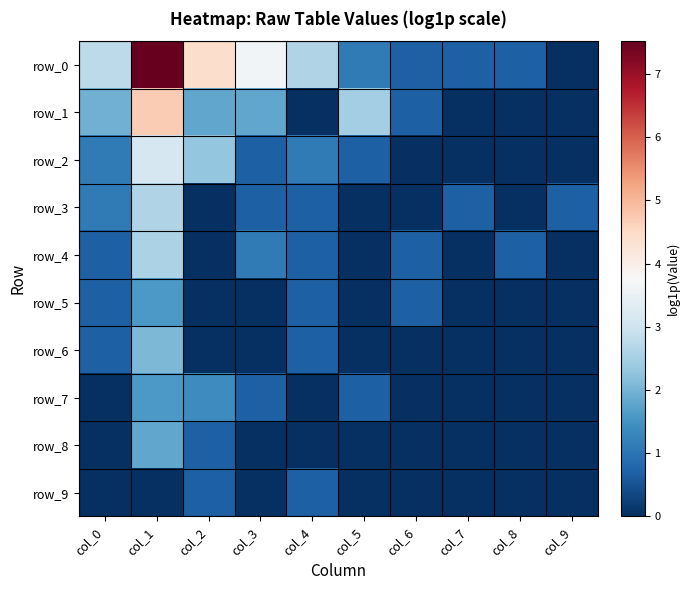

How many distinct data groups are displayed?

10